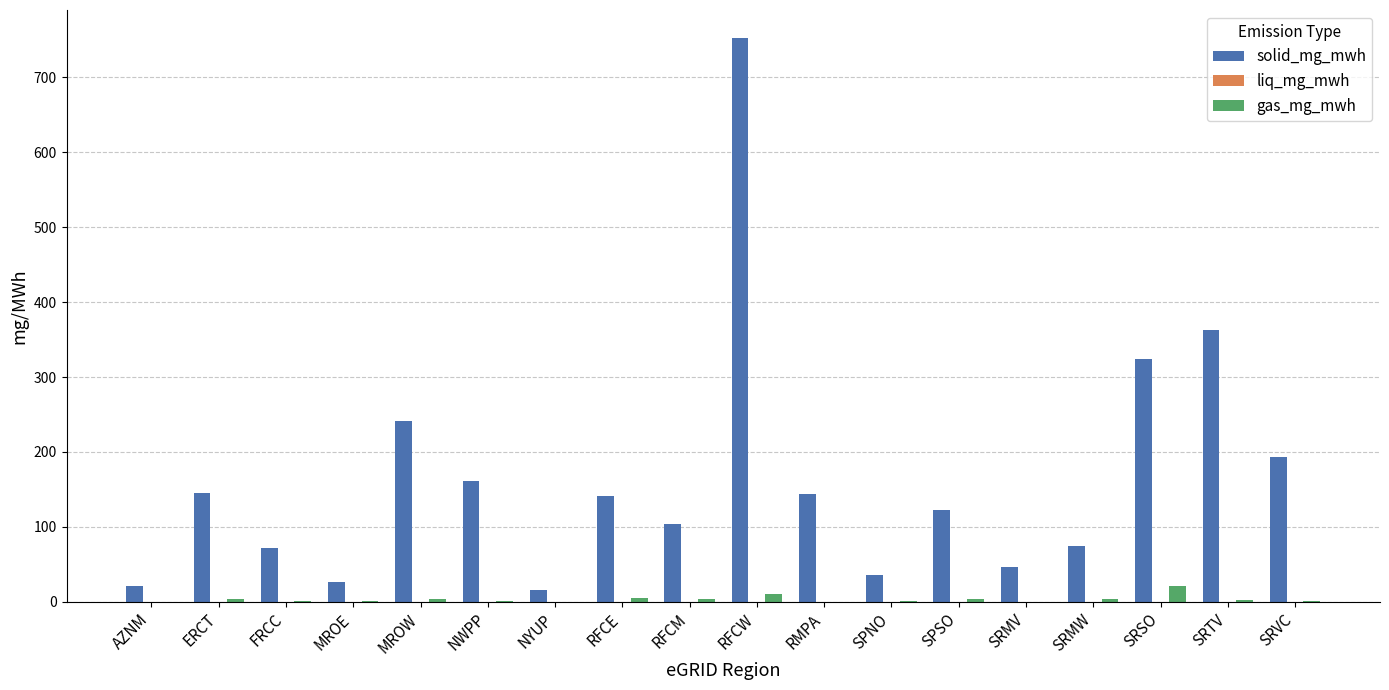

At which category does the chart reach its peak across all series?

RFCW